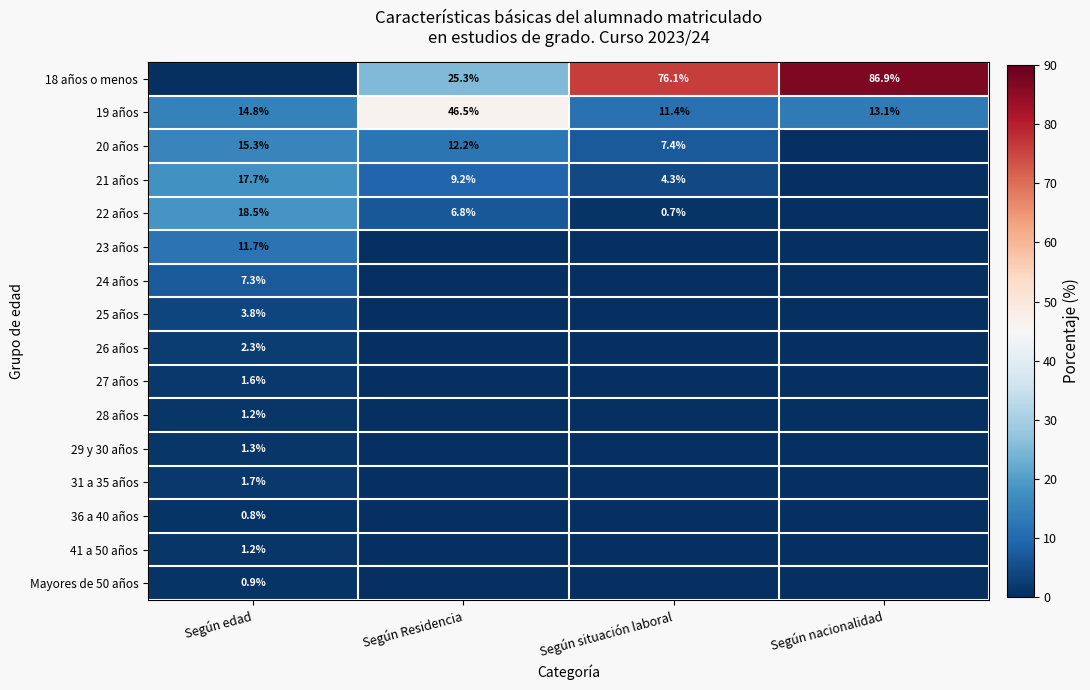

Where is 19 años nearest to the value 28?

Según edad